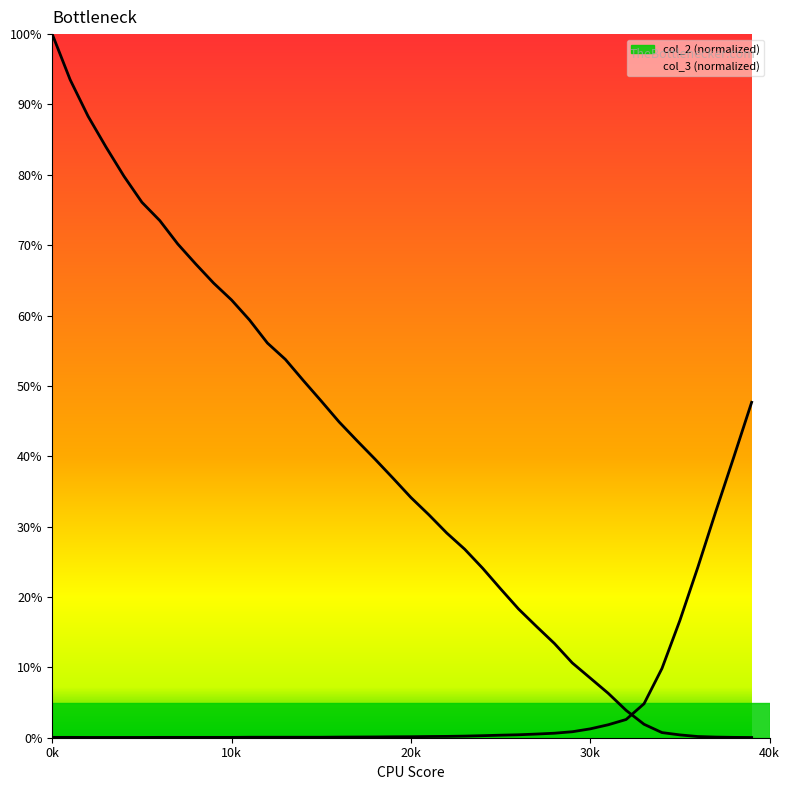

Reading left to right, list all the values displayed in this chart.

col_3: 0.1	0.1	0.0	0.0	0.0	0.0	0.1	0.1	0.1	0.1	0.1	0.1	0.1	0.1	0.1	0.1	0.1	0.1	0.1	0.1	0.1	0.2	0.2	0.2	0.3	0.4	0.4	0.5	0.6	0.9	1.3	1.8	2.6	4.8	9.8	16.7	24.2	32.1	39.9	47.7
col_2: 100.0	93.5	88.3	83.9	79.8	76.1	73.5	70.2	67.3	64.6	62.2	59.4	56.1	53.8	50.8	47.9	44.9	42.2	39.6	36.9	34.1	31.7	29.1	26.8	24.1	21.2	18.3	15.8	13.4	10.6	8.5	6.3	3.9	1.9	0.7	0.4	0.2	0.1	0.1	0.0